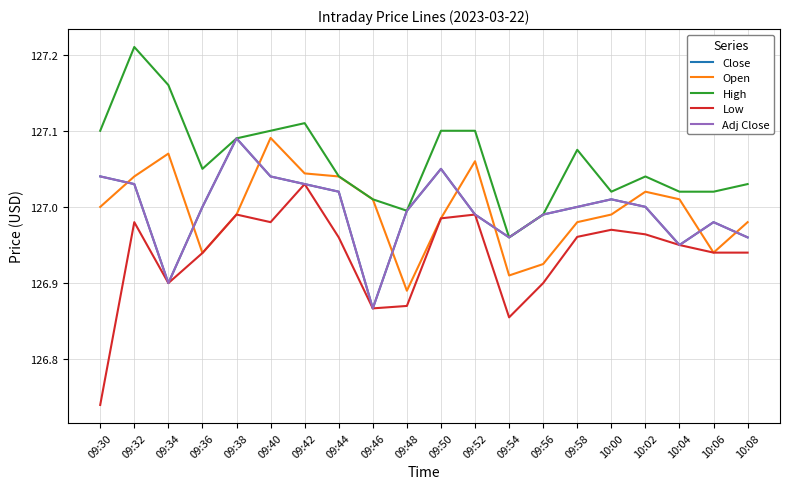

At which label does Open first exceed 127?

09:32